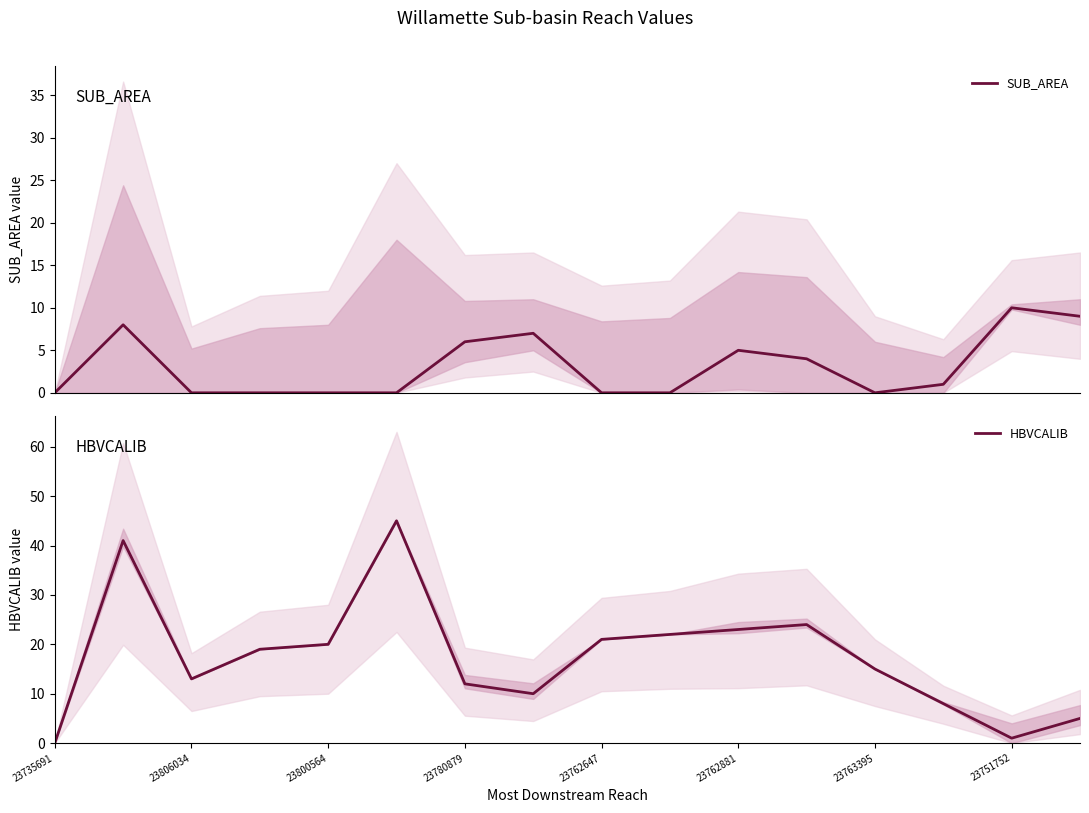

After their last crossing, which series has the higher values: SUB_AREA or HBVCALIB?

SUB_AREA